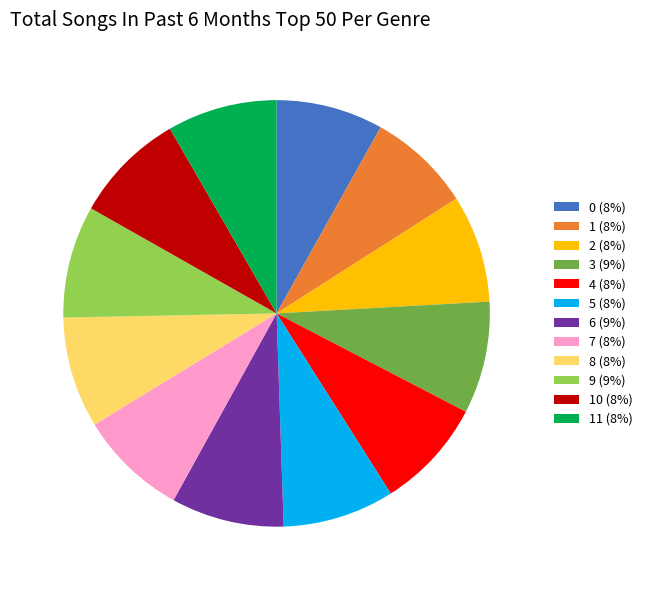

Do 2 (8%) and 9 (9%) together represent more than half of the pie?

No